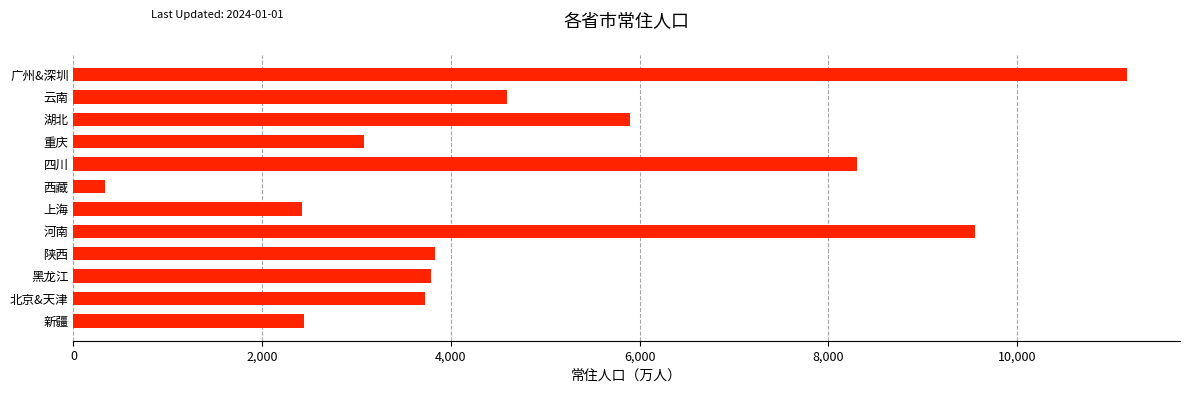

What is the maximum value shown in the chart?

11169.0